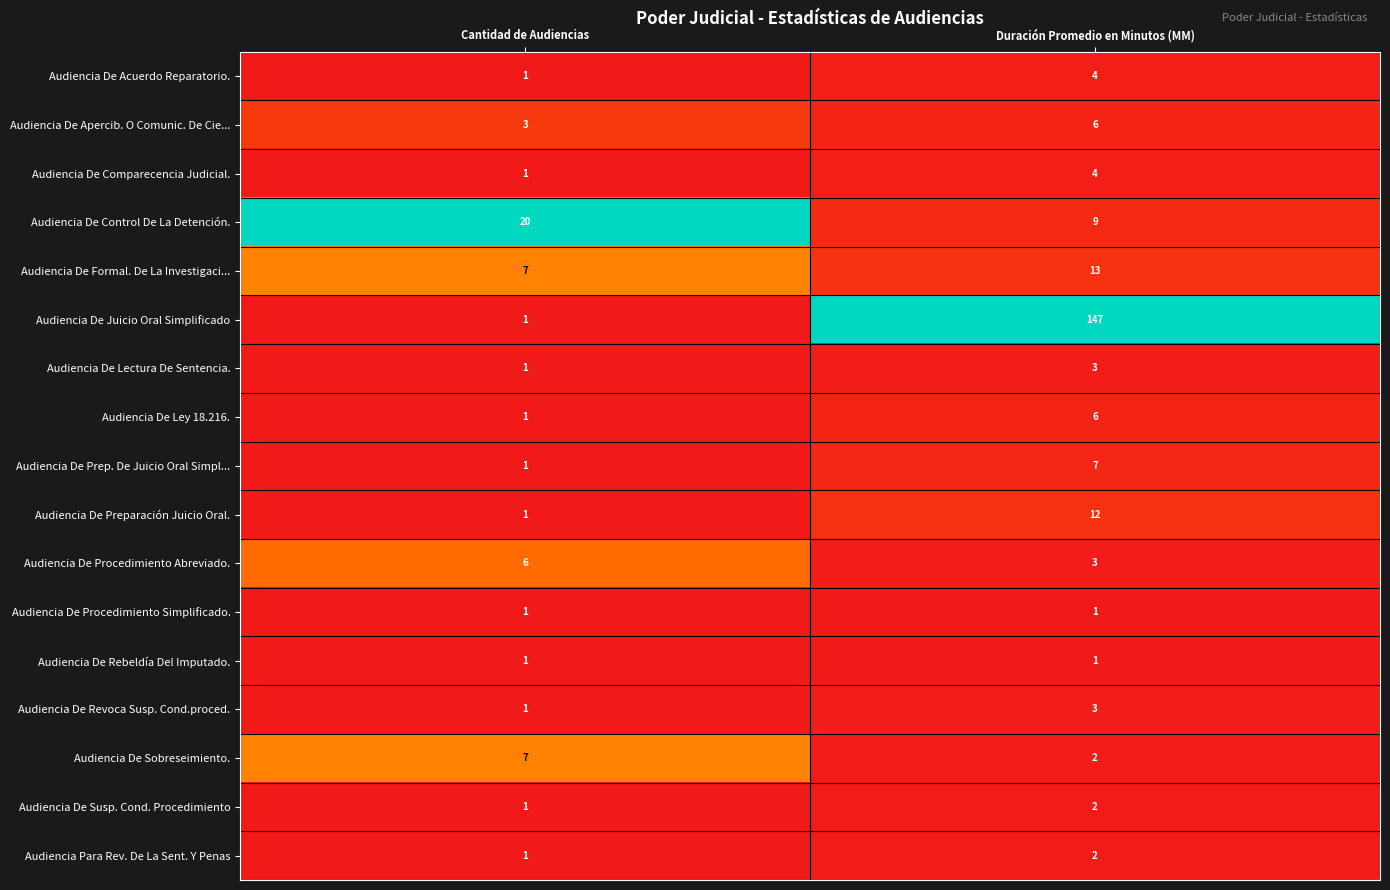

What is the difference between the highest and lowest values at Cantidad de Audiencias?

19